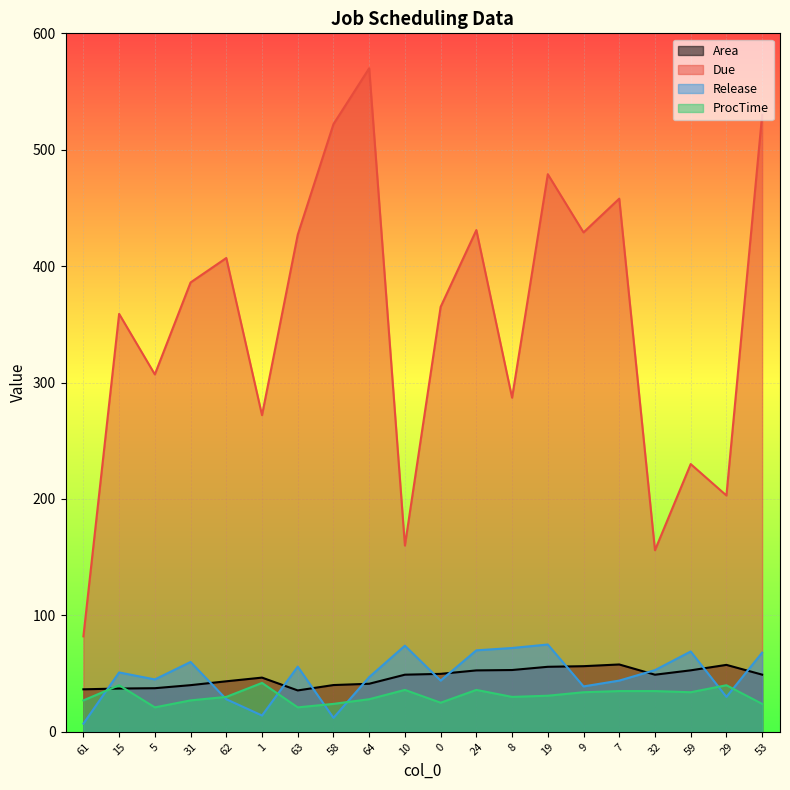

In Due, how many points are higher than both neighbors (excluding endpoints)?

7